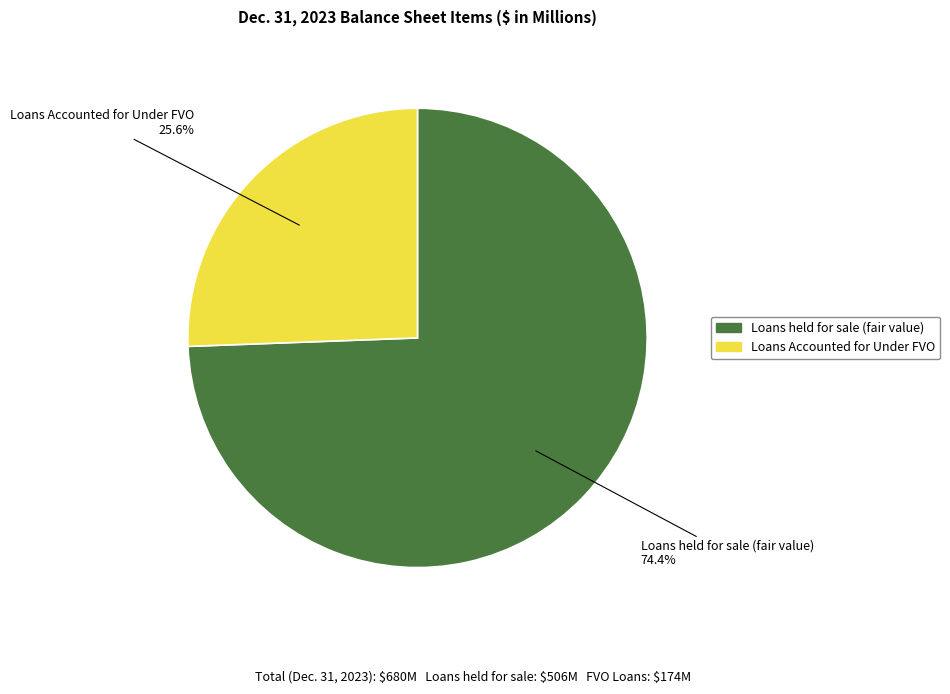

Which slice is the largest?

Loans held for sale (fair value)